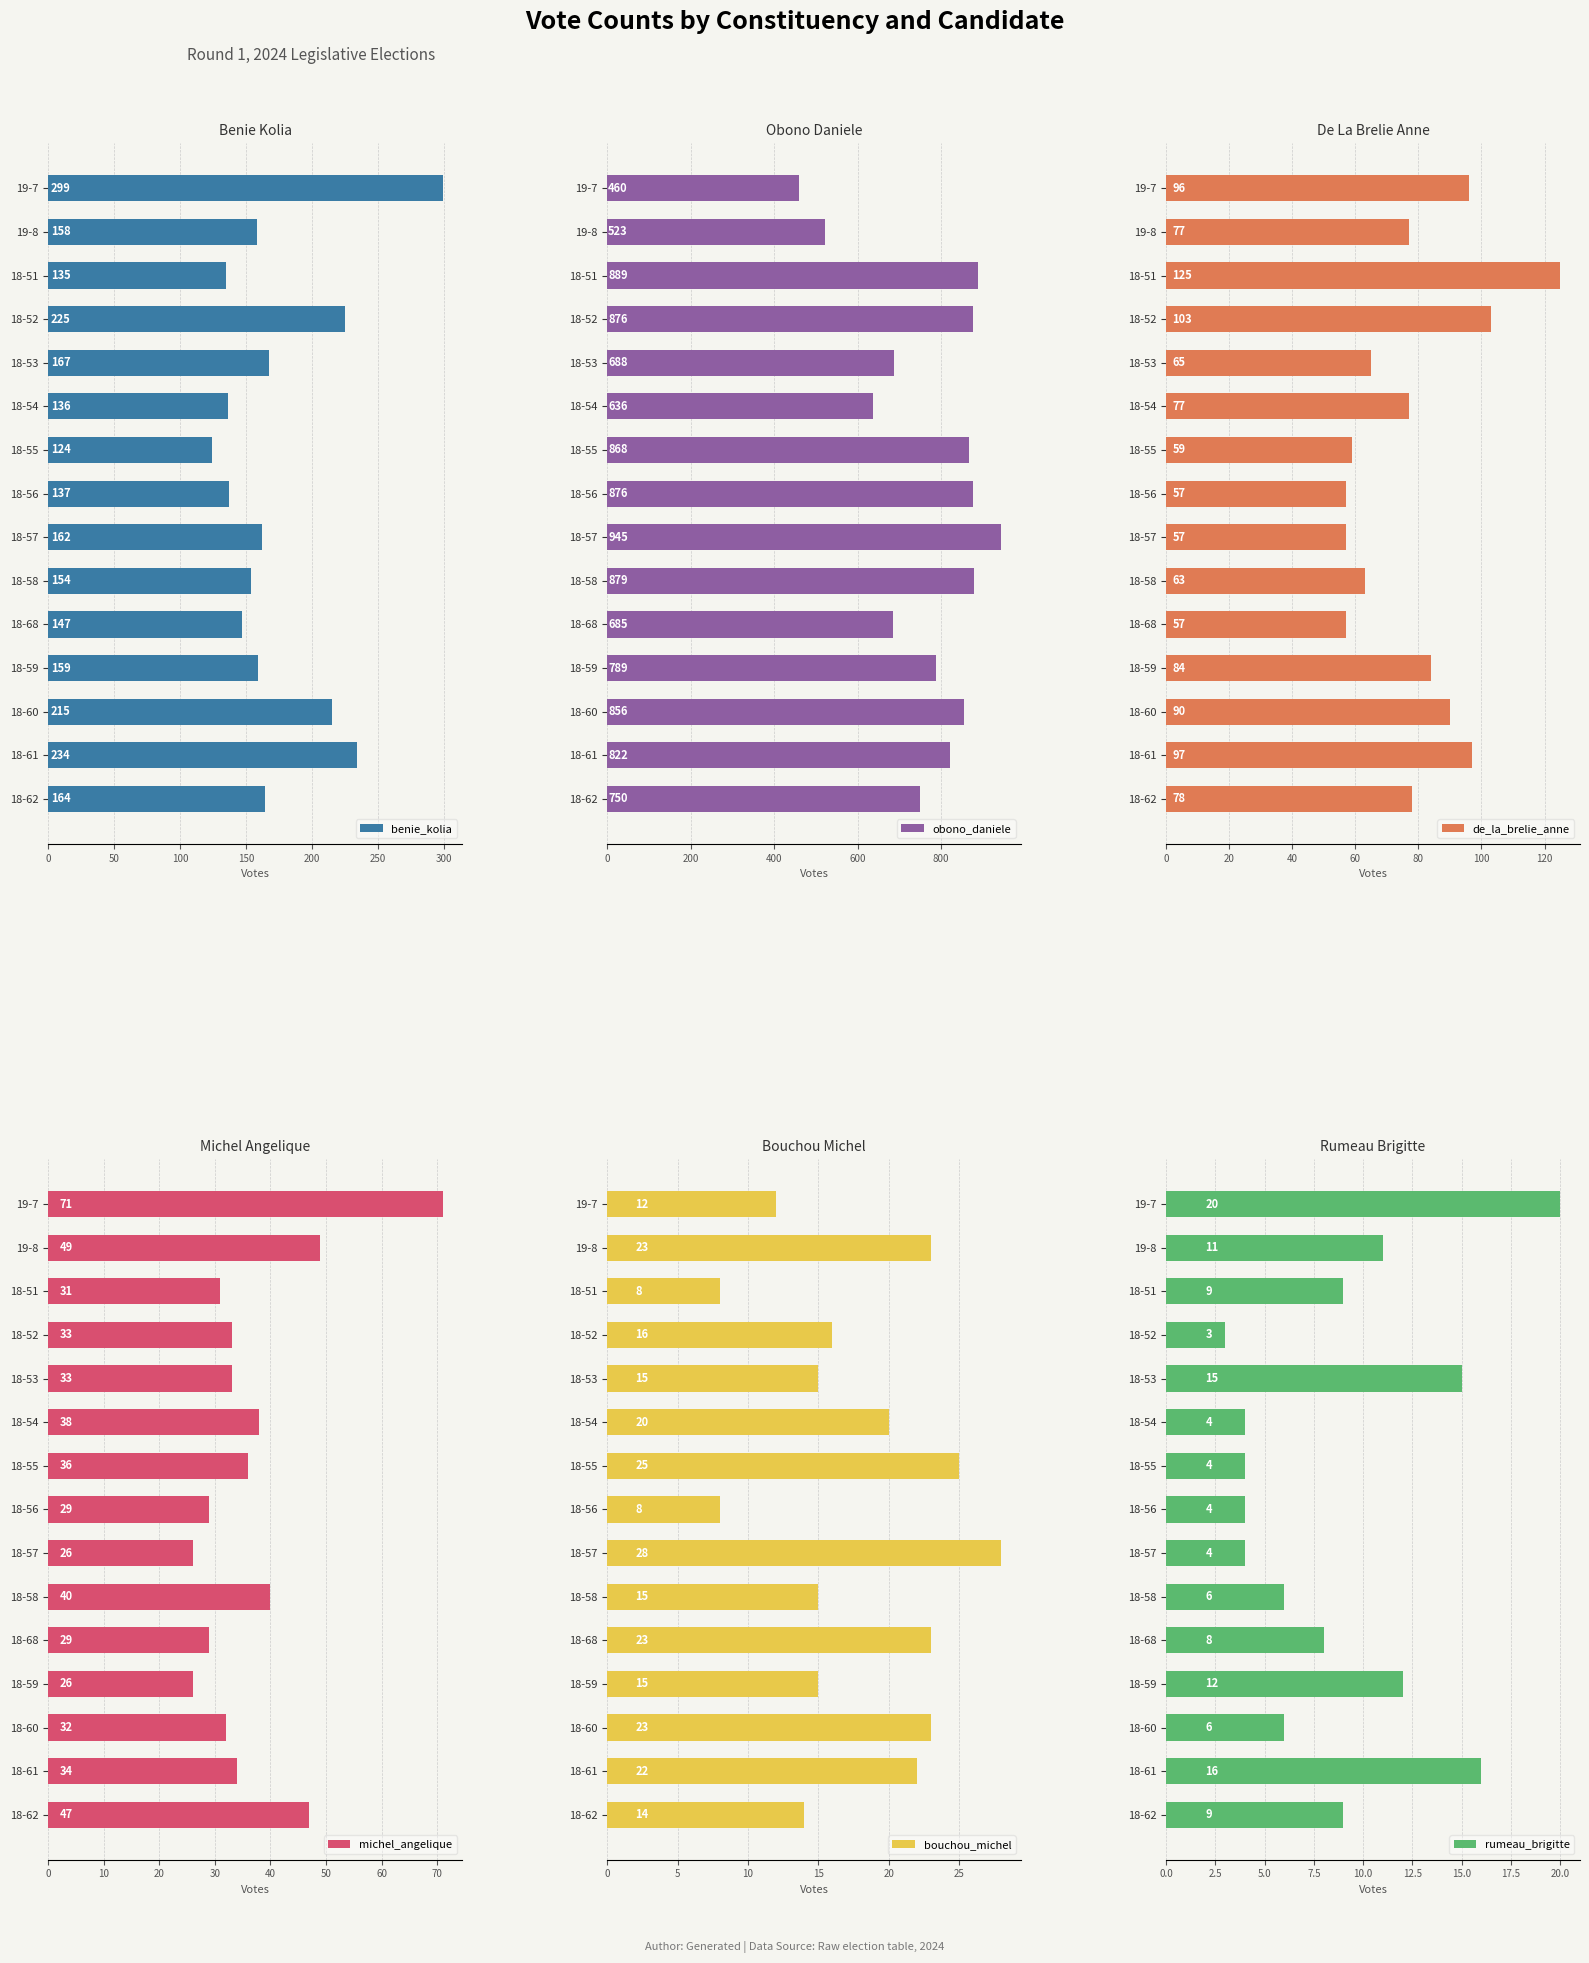

What is the difference between the maximum and second lowest values in the benie_kolia series?

164